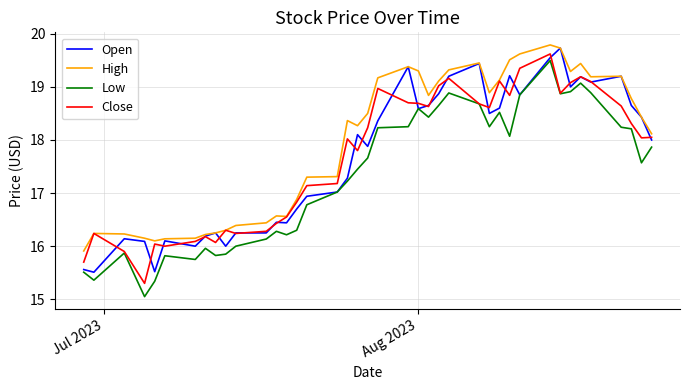

True or false: Low and High intersect in this chart.

False